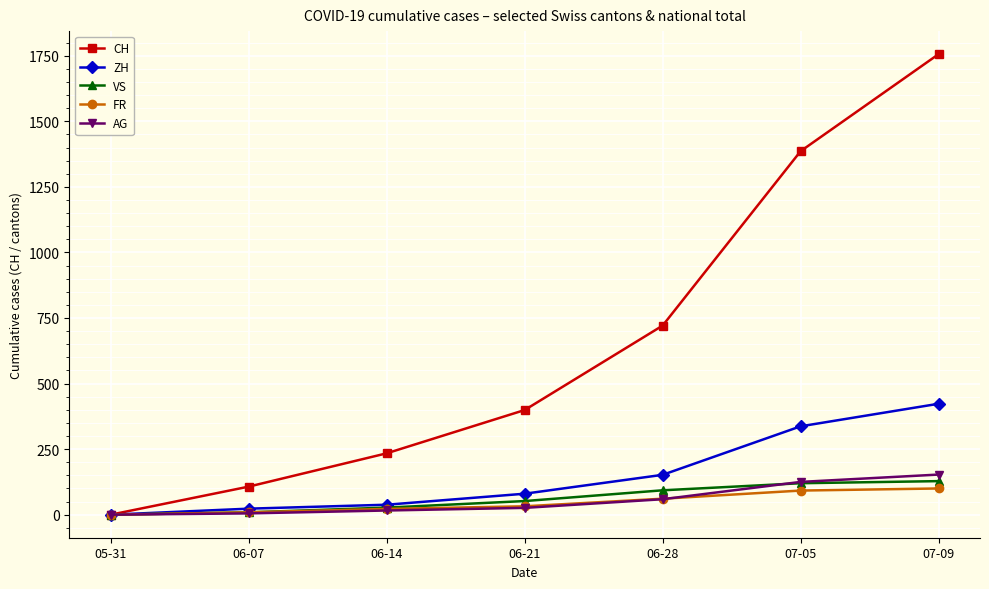

How many lines are shown in the chart?

5